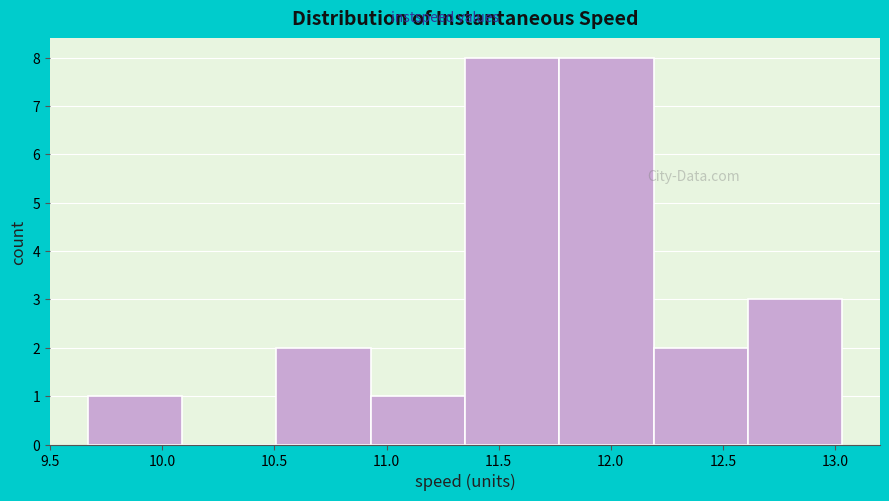

How tall is the bar that spans 11.75 to 12.20 on the x-axis? Neither the bar edges nor the heights are printed on the chart, so give them approximately, as read against the axes.

8